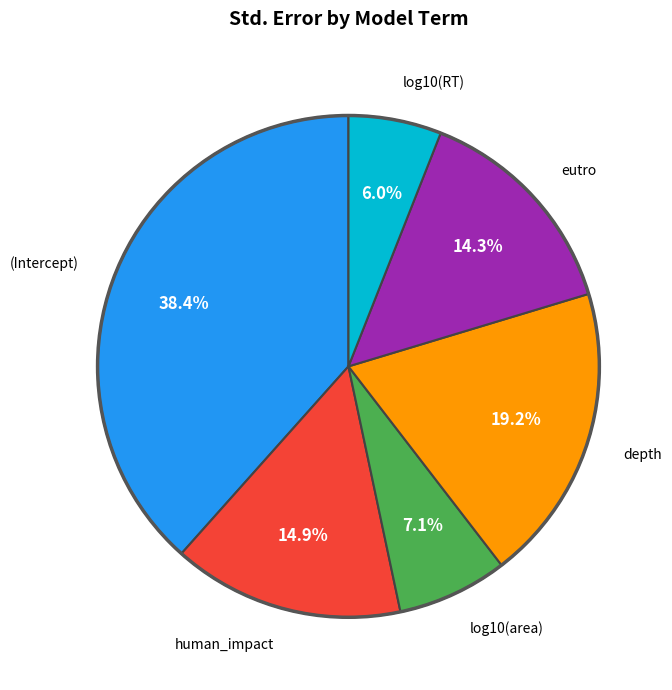

Is there a majority slice in this chart?

No